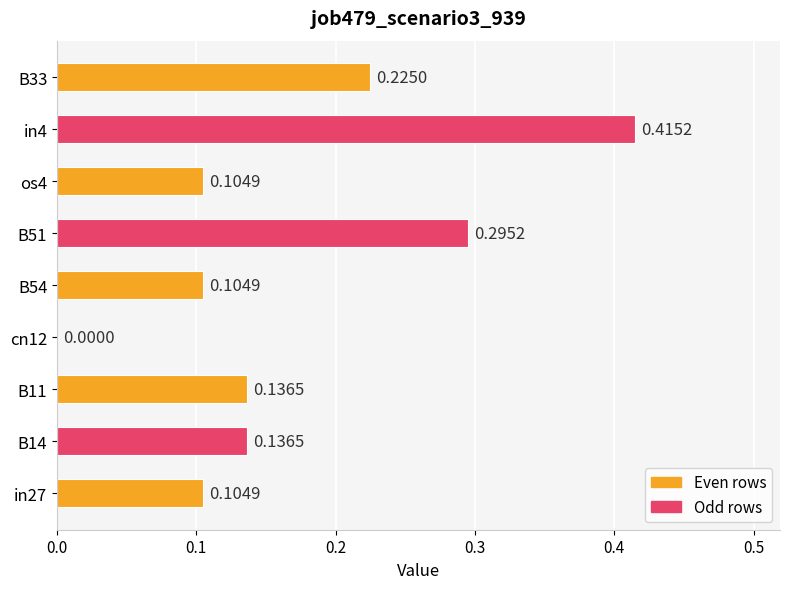

What is the sum of all values?

1.5